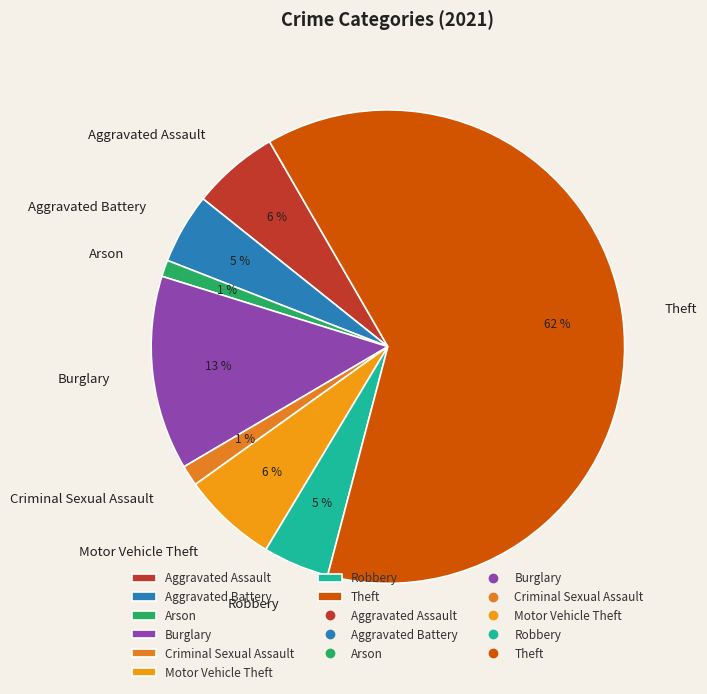

To the nearest percent, what portion does Burglary represent?

13%